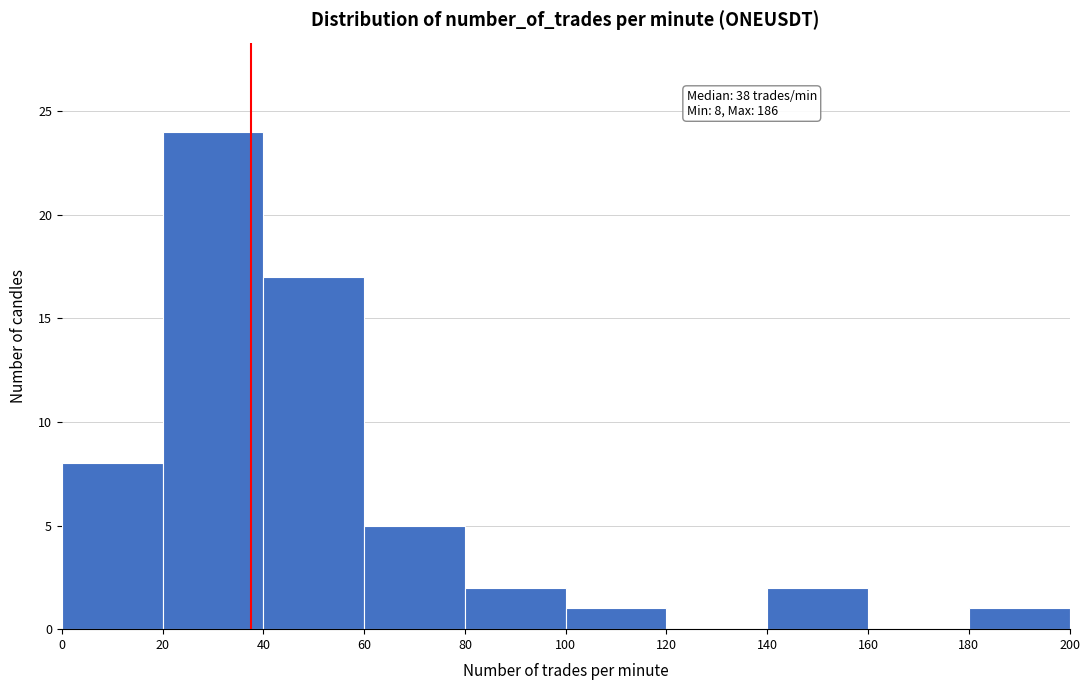

Over which range of the x-axis is the bar tallest?

20 to 40